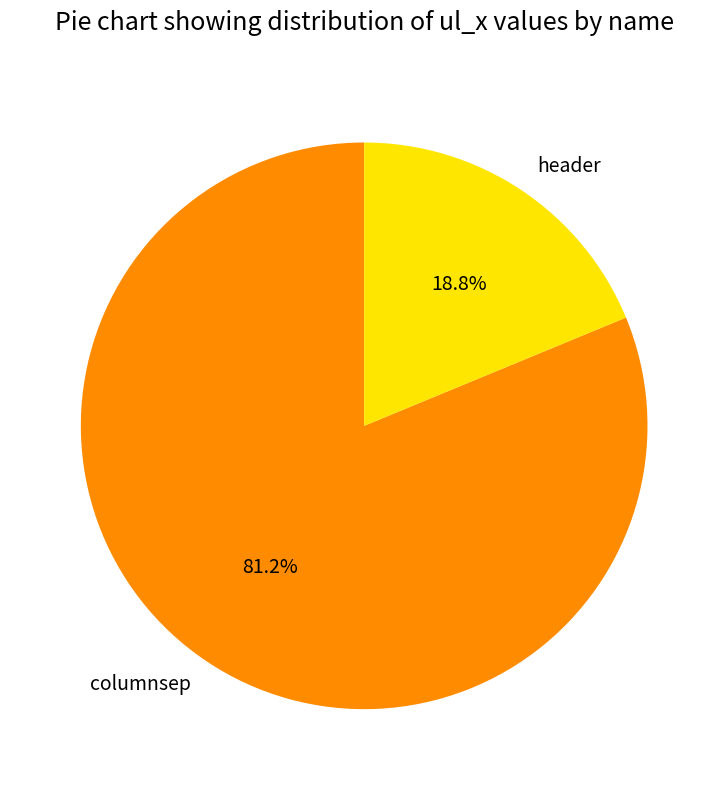

What percentage is NOT represented by header?

81.2%